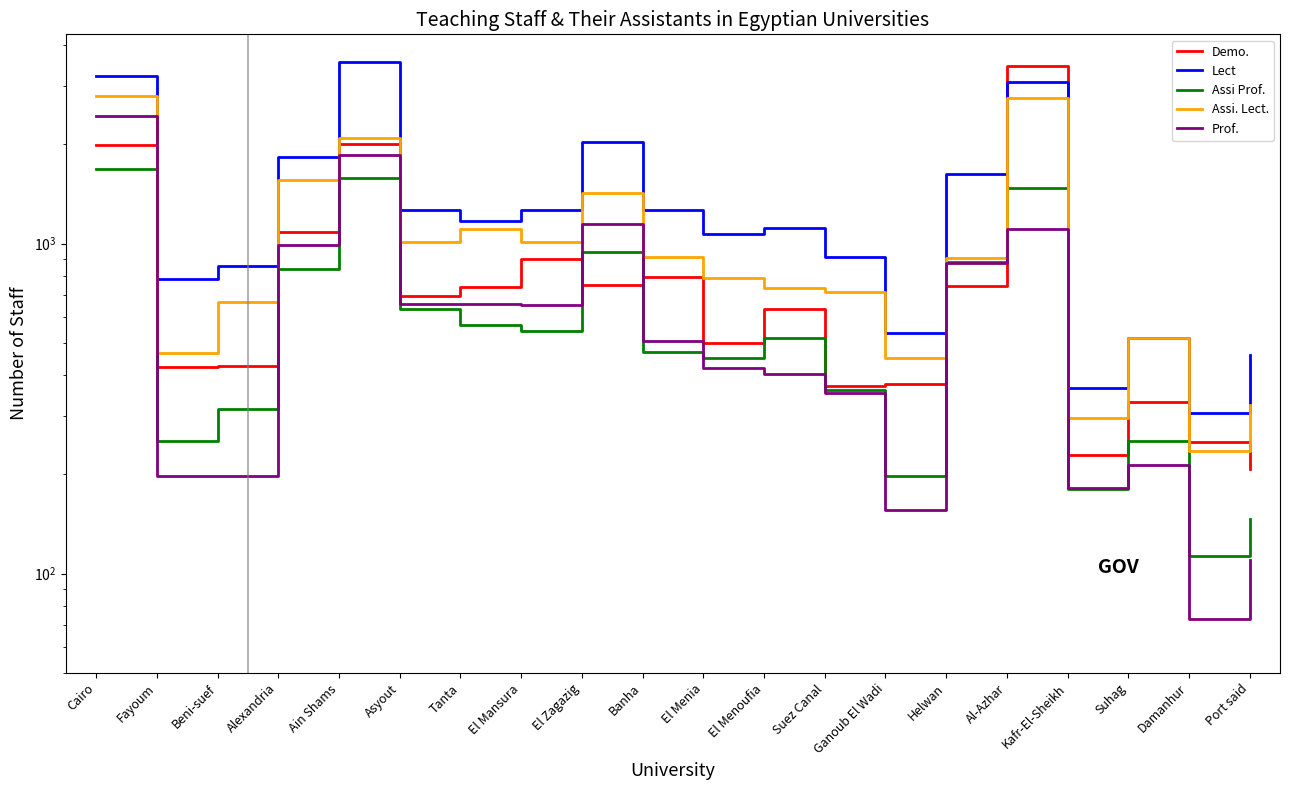

Is the value of Assi. Lect. at Asyout greater than the value of Assi Prof. at Suez Canal?

Yes